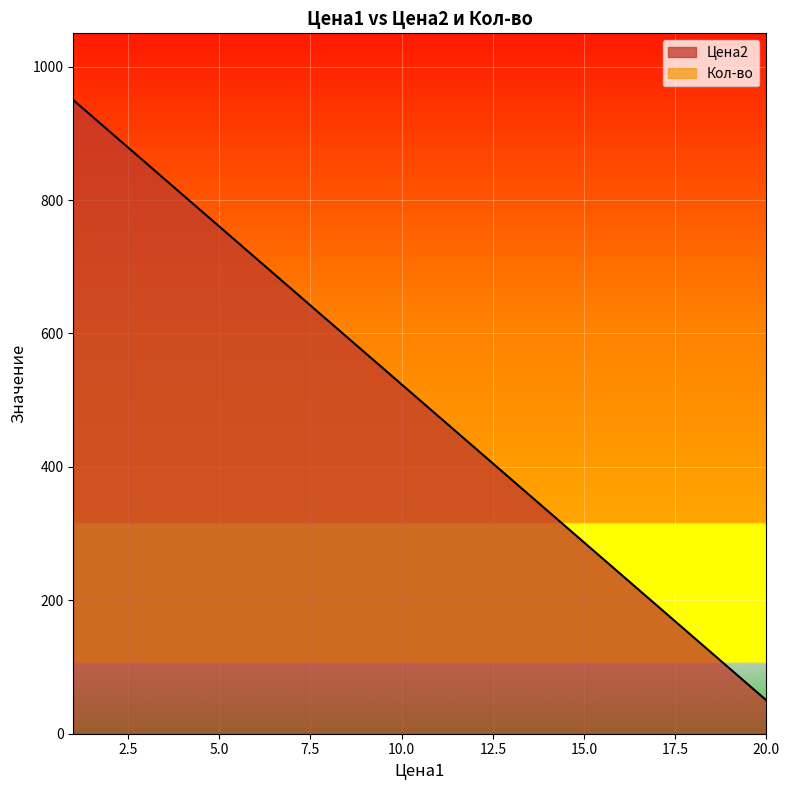

Reading left to right, transcribe all the data shown in this chart.

950.0	902.6	855.3	807.9	760.5	713.2	665.8	618.4	571.1	523.7	476.3	428.9	381.6	334.2	286.8	239.5	192.1	144.7	97.4	50.0